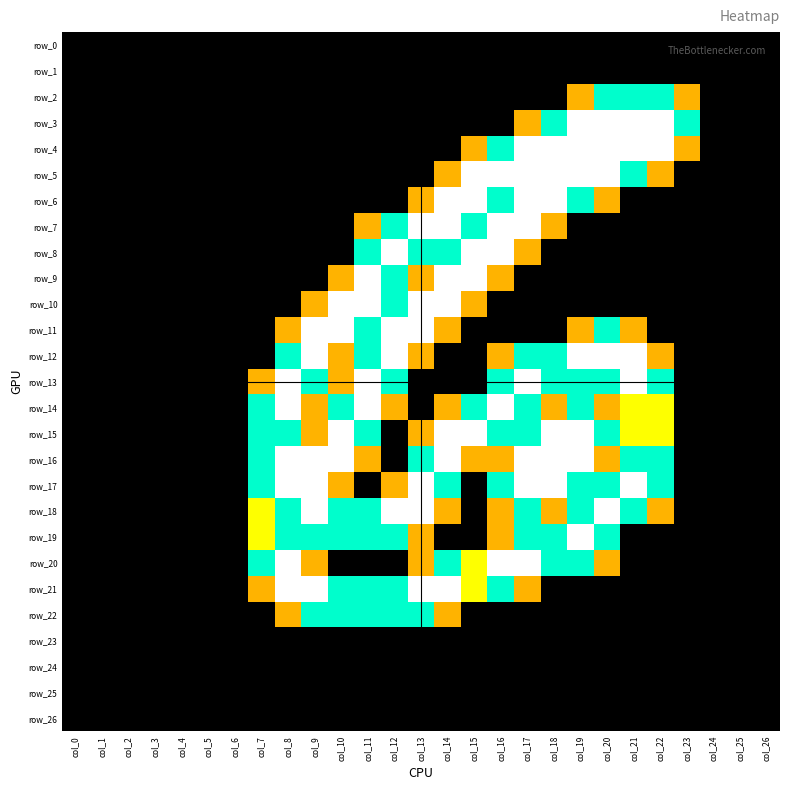

At which label does row_19 reach its minimum?

col_0